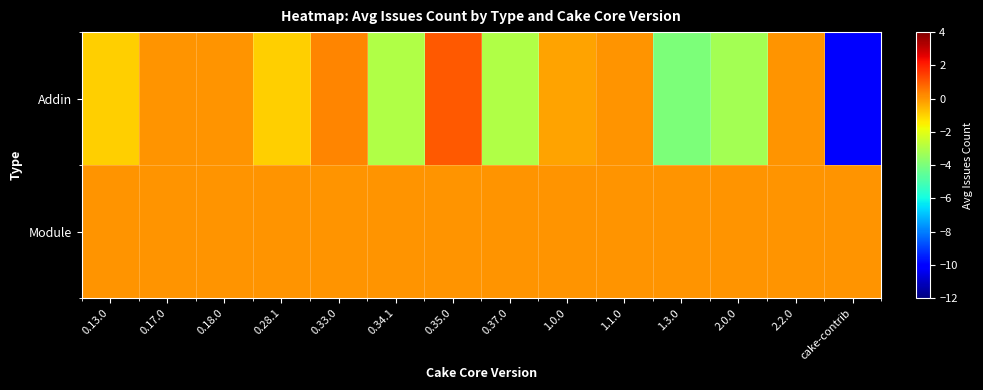

Which has a higher value, 2.0.0 or 0.33.0?

0.33.0